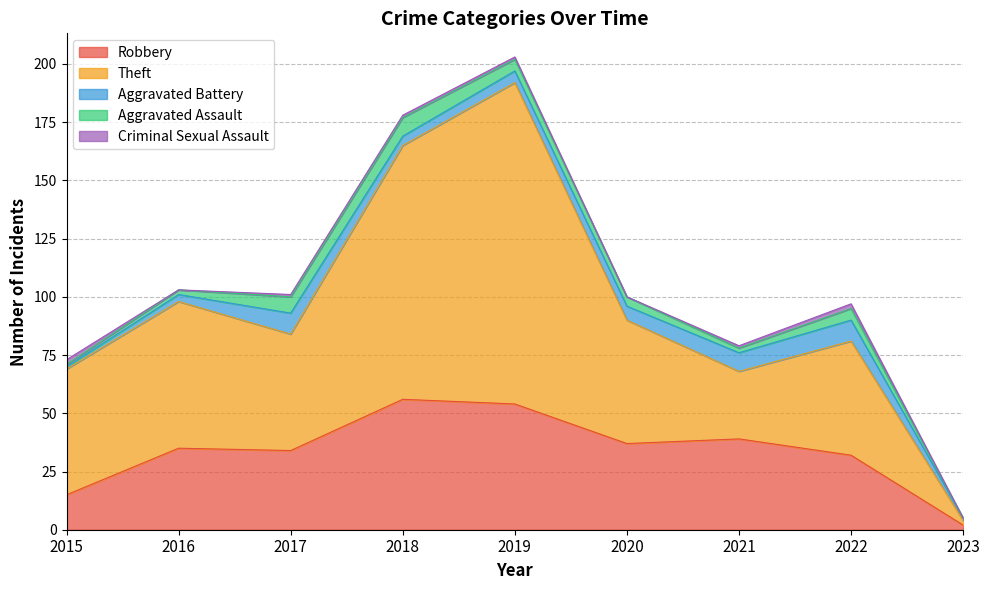

Reading right to left, transcribe all the data shown in this chart.

Robbery: 2023=2	2022=32	2021=39	2020=37	2019=54	2018=56	2017=34	2016=35	2015=15
Theft: 2023=2	2022=49	2021=29	2020=53	2019=138	2018=109	2017=50	2016=63	2015=54
Aggravated Battery: 2023=1	2022=9	2021=8	2020=6	2019=5	2018=4	2017=9	2016=3	2015=1
Aggravated Assault: 2023=0	2022=5	2021=2	2020=4	2019=5	2018=8	2017=7	2016=2	2015=1
Criminal Sexual Assault: 2023=0	2022=2	2021=1	2020=0	2019=1	2018=1	2017=1	2016=0	2015=2